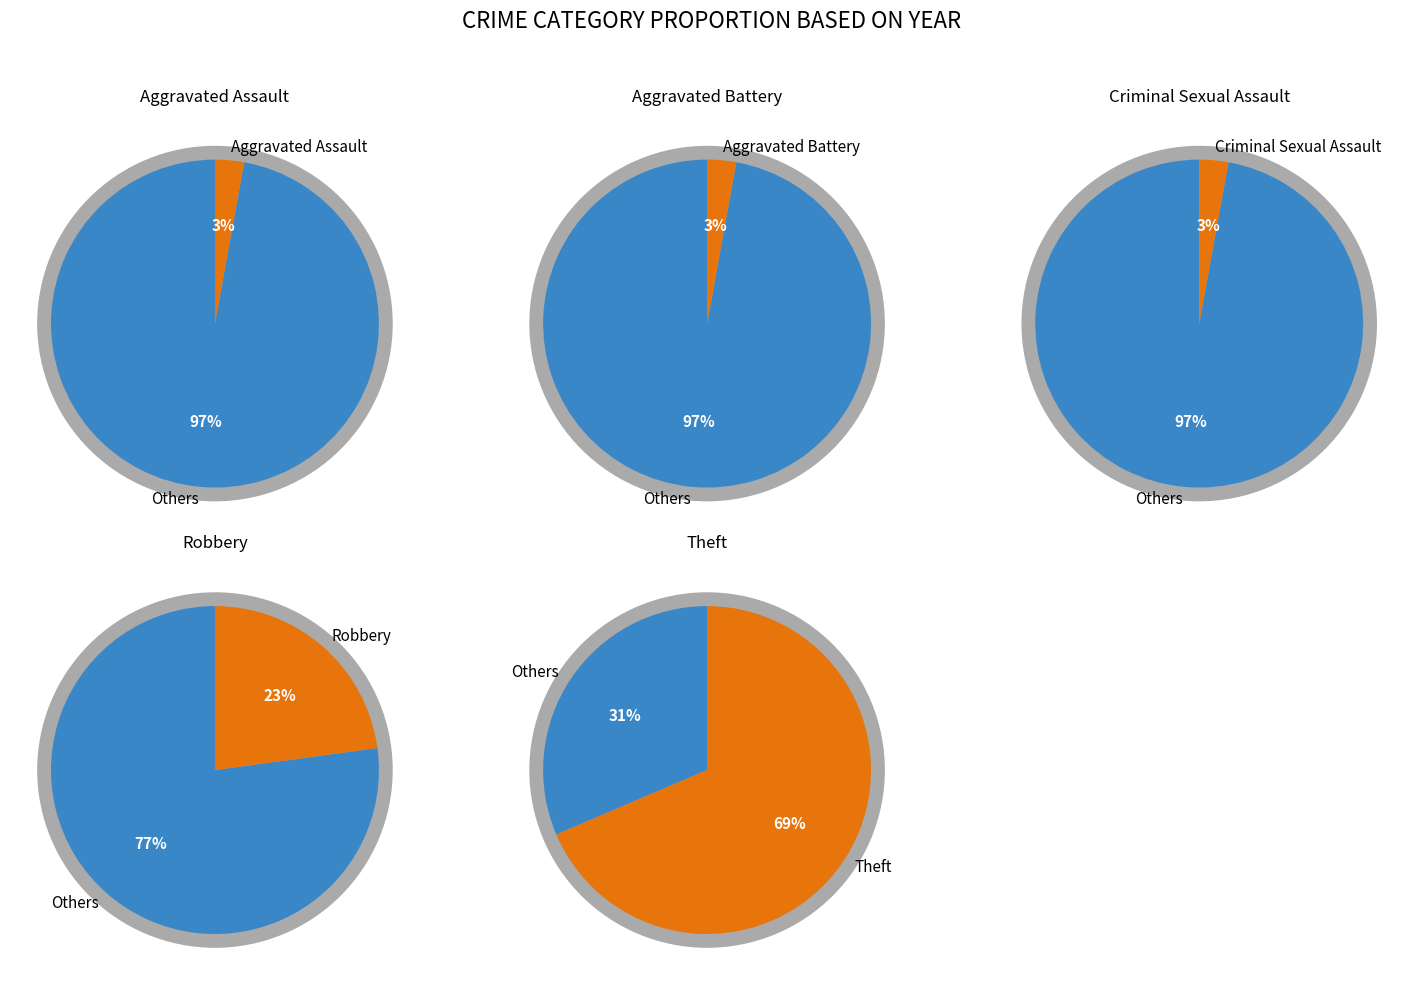

Do Aggravated Assault and Theft together represent more than half of the pie?

Yes